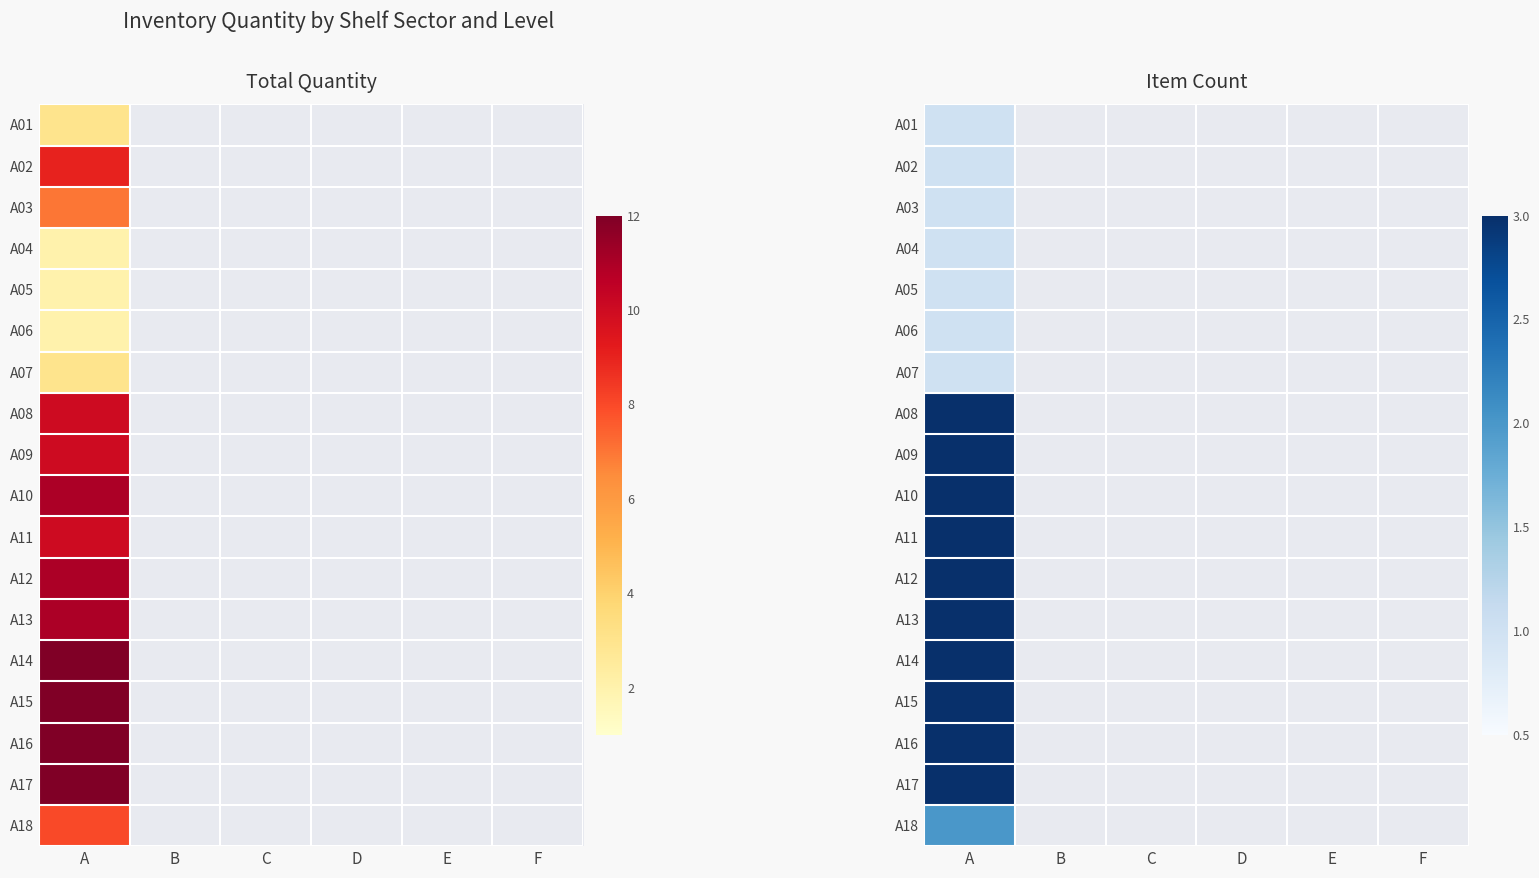

At which category is the sum across all series the highest?

A